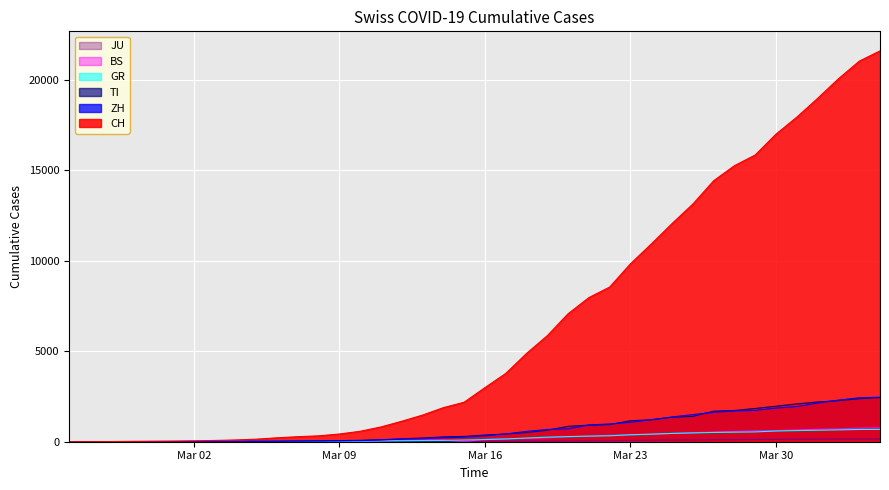

What is the total value across all series at Mar 02?

75